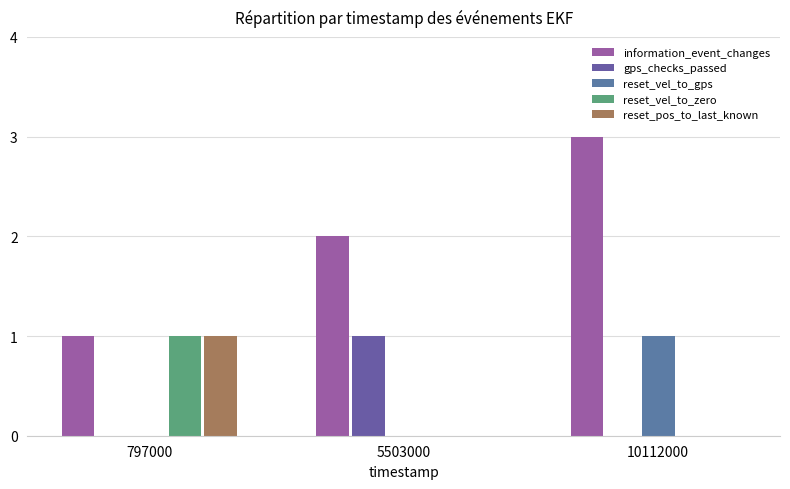

Is it true that reset_vel_to_zero equals 1 at 797000?

True